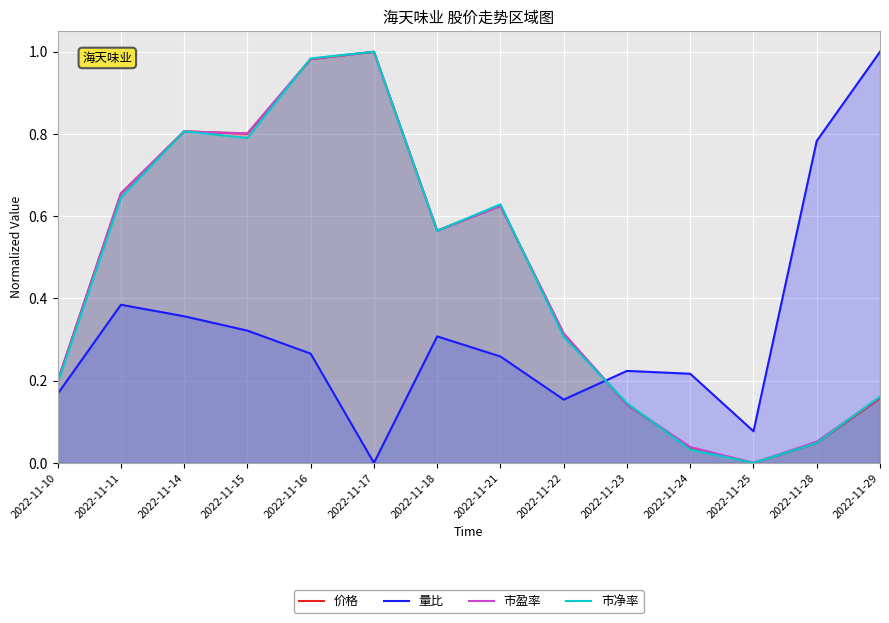

How many interior local valleys does the 价格 series have?

3